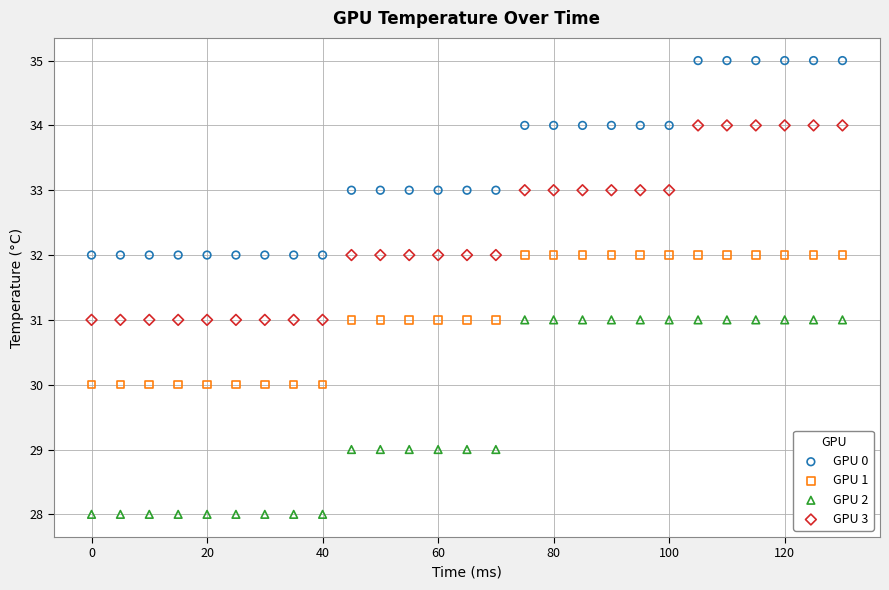

What are all the series names shown in the legend?

GPU 0, GPU 1, GPU 2, GPU 3